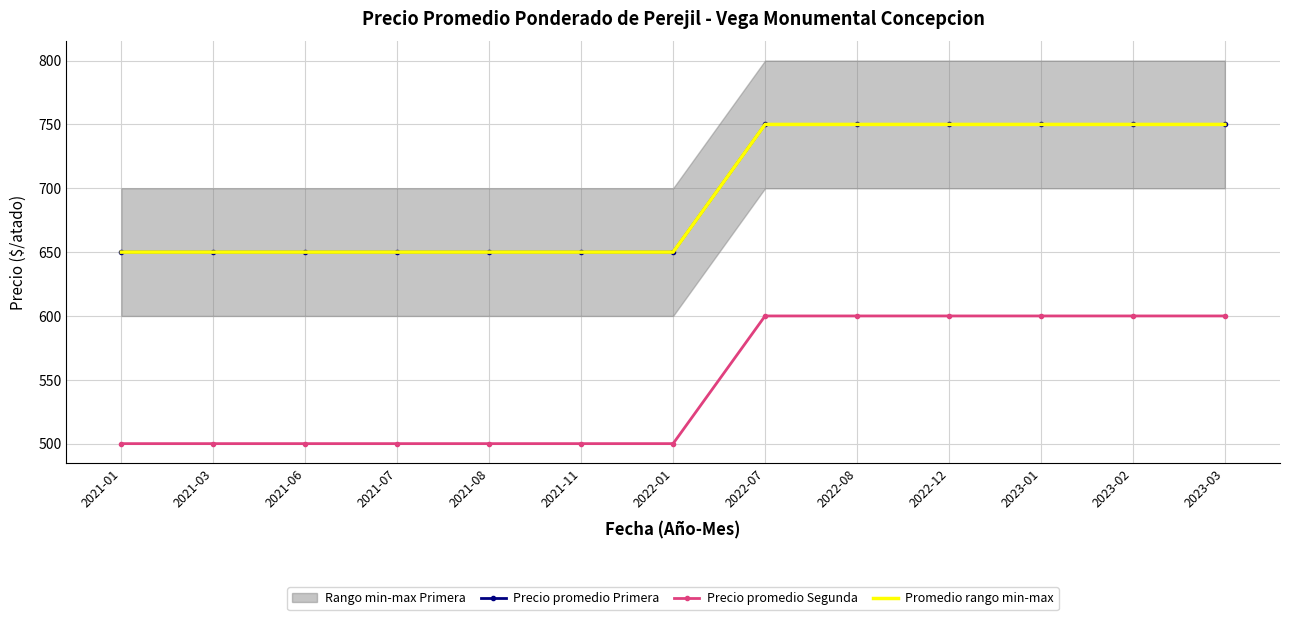

What is the difference between the Precio promedio Segunda values at 2021-11 and 2023-02?

100